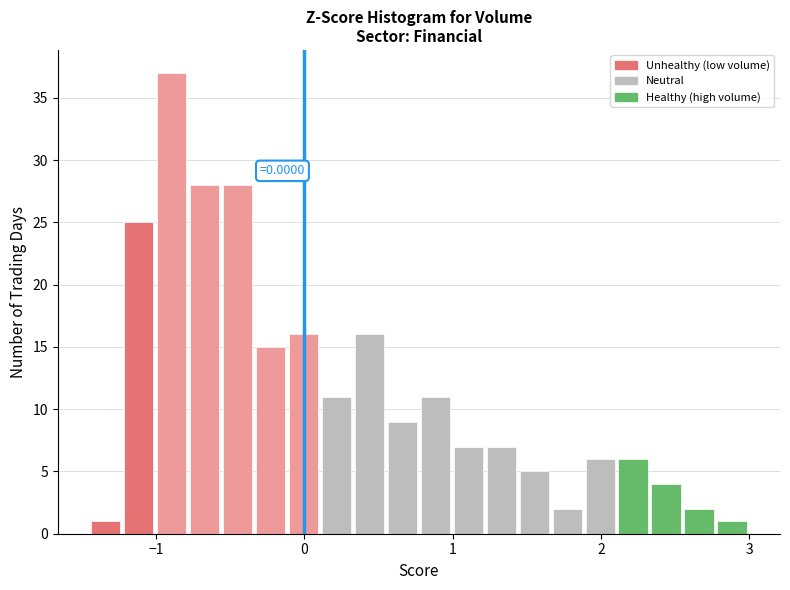

Read against the x-axis, roughly where is the centre of the tallest bar?

-0.9